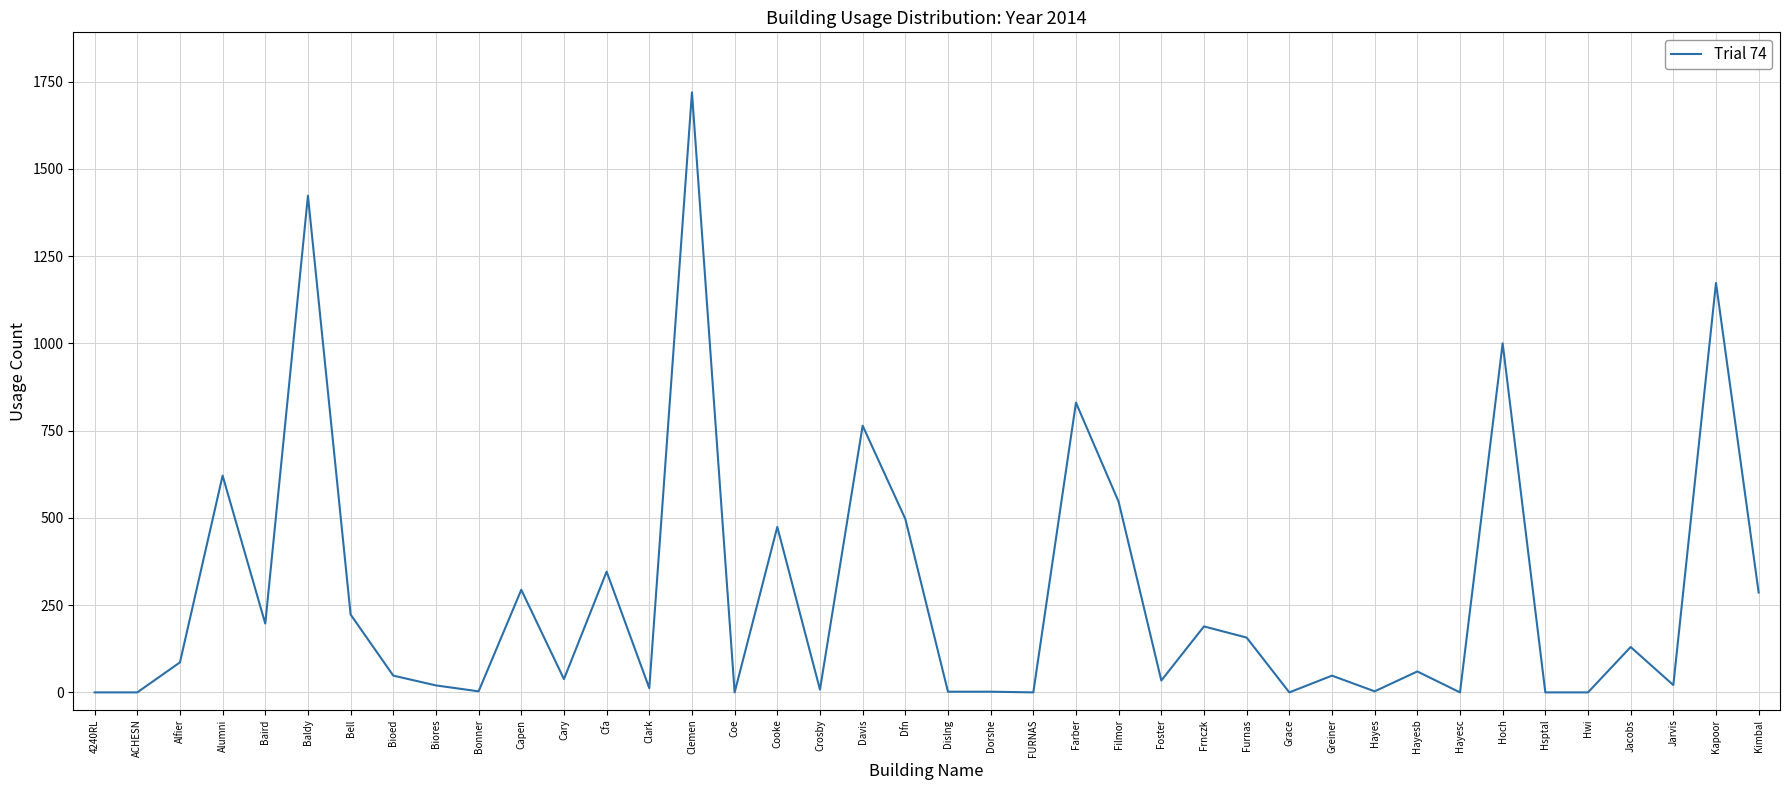

What is the sum of the values at Baird and Cary?

235